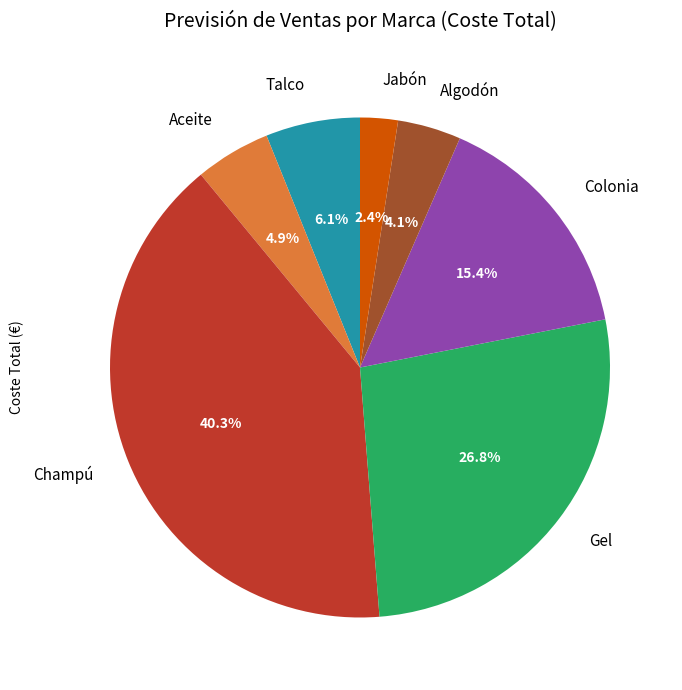

What is the largest slice in the pie chart?

Champú